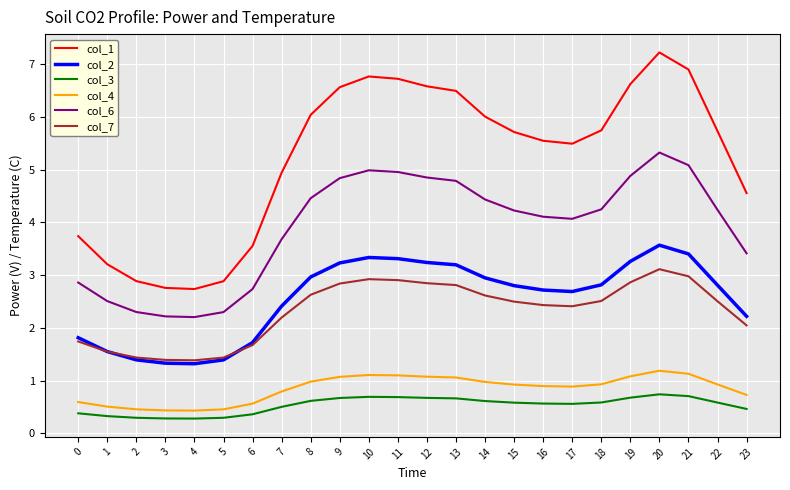

What are all the series names shown in the legend?

col_1, col_2, col_3, col_4, col_6, col_7